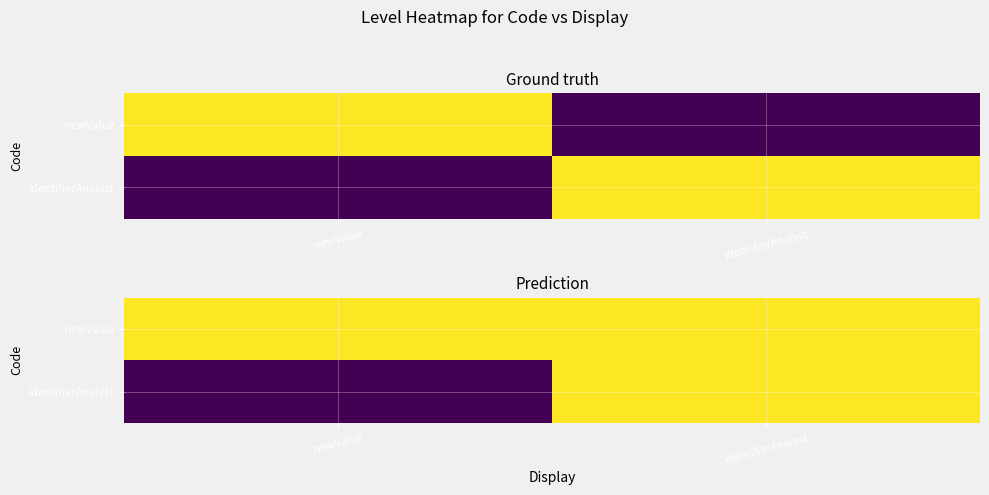

List the labels in order of identifierAnalyst value, smallest first.

newValue, identifierAnalyst